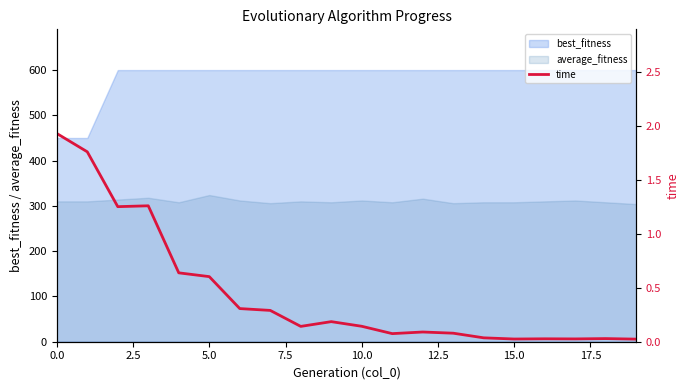

True or false: best_fitness and average_fitness intersect in this chart.

False